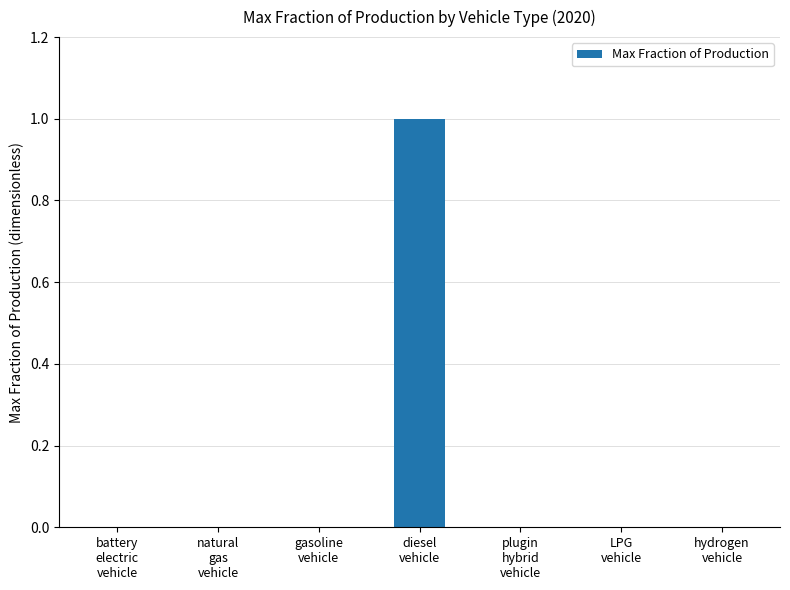

Does the chart contain stacked bars?

No